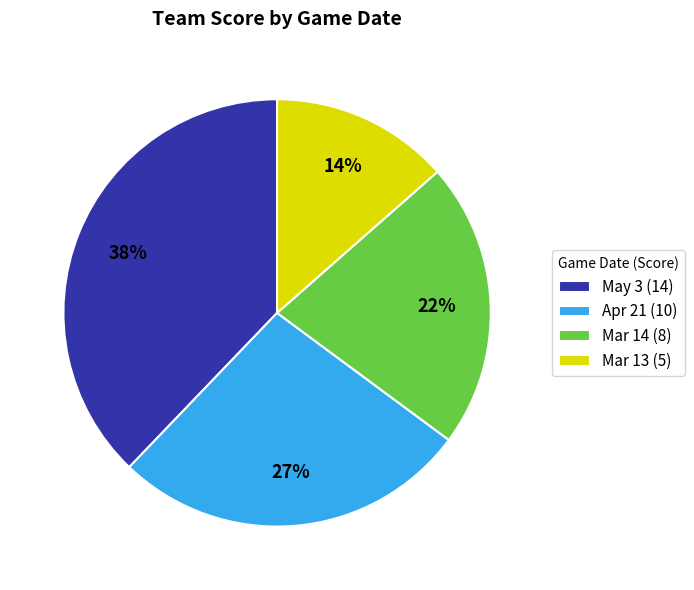

Is it true that Mar 13 is 14% of the pie?

True